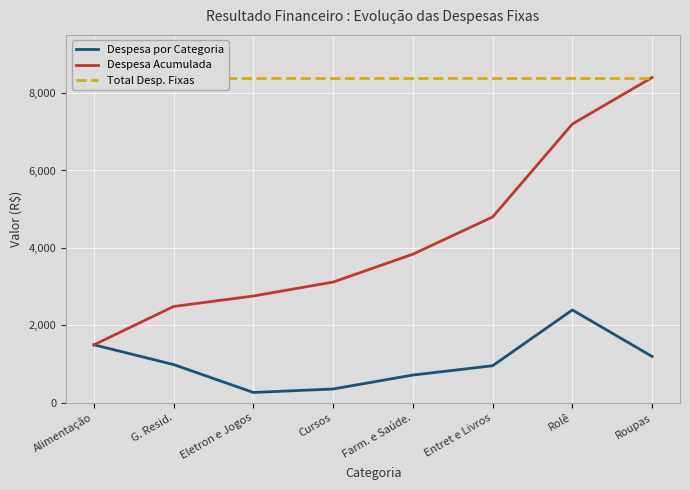

Which category has the lowest value in the Despesa Acumulada series?

Alimentação